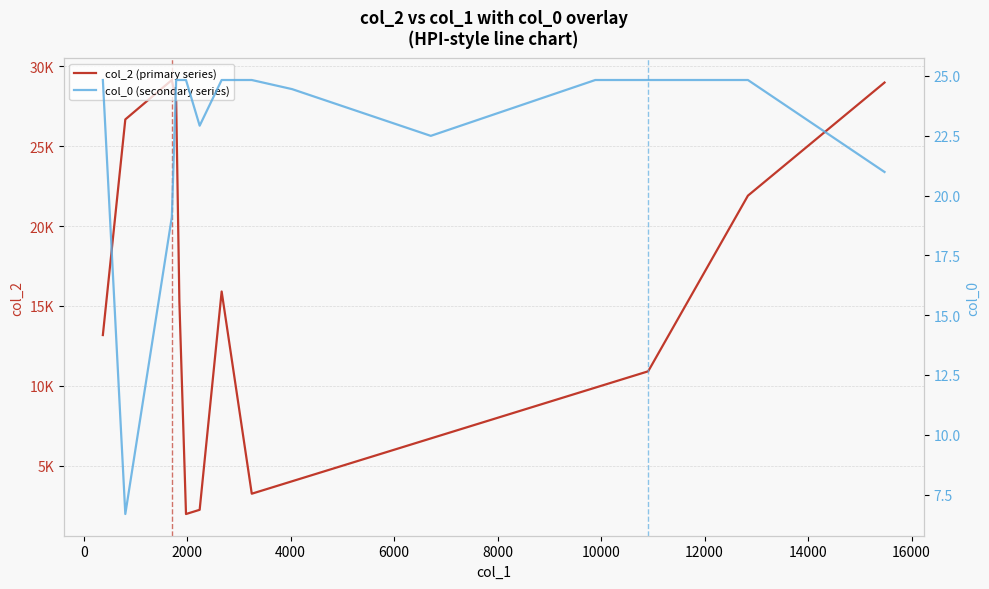

What is the average value of the col_0 (secondary series) series?

22.7